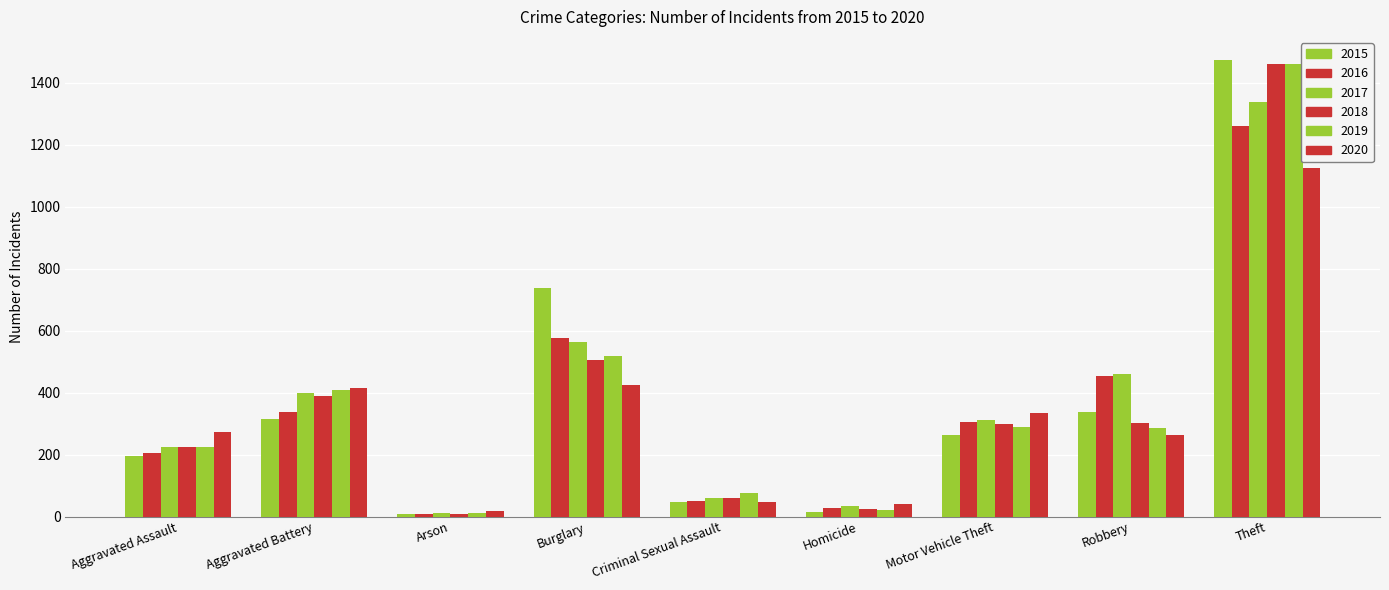

What is the difference between the maximum and minimum values in the 2018 series?

1454